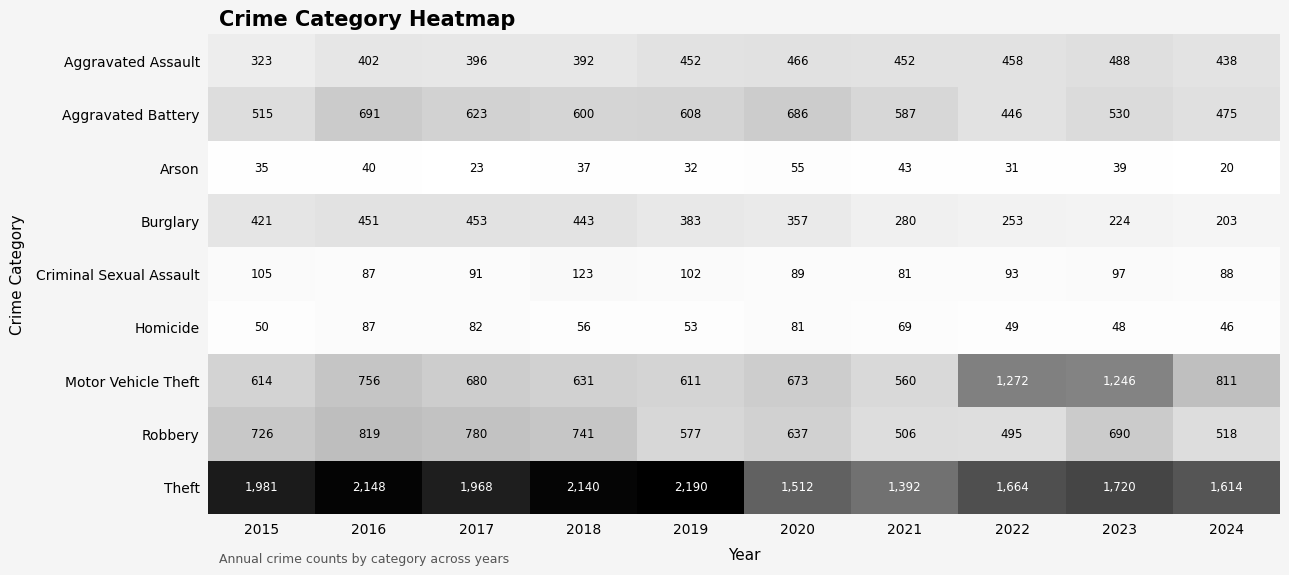

List the labels in order of Burglary value, smallest first.

2024, 2023, 2022, 2021, 2020, 2019, 2015, 2018, 2016, 2017